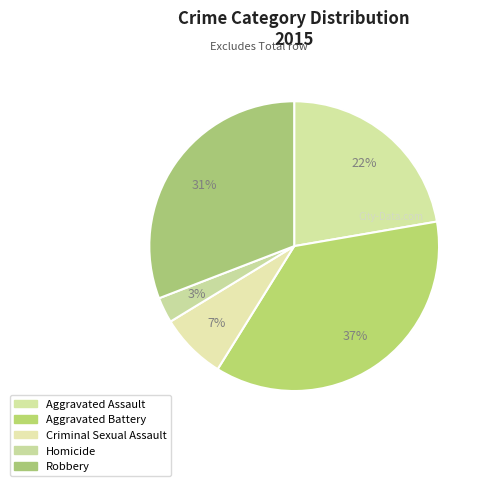

Between Aggravated Battery and Homicide, which is larger?

Aggravated Battery